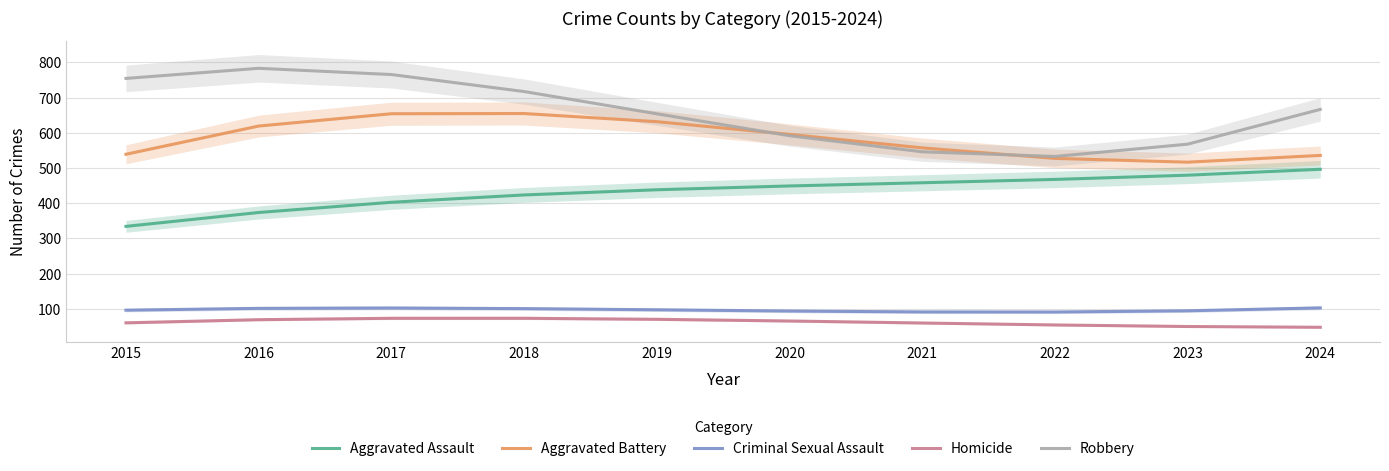

How many values in the Homicide series exceed 65?

5